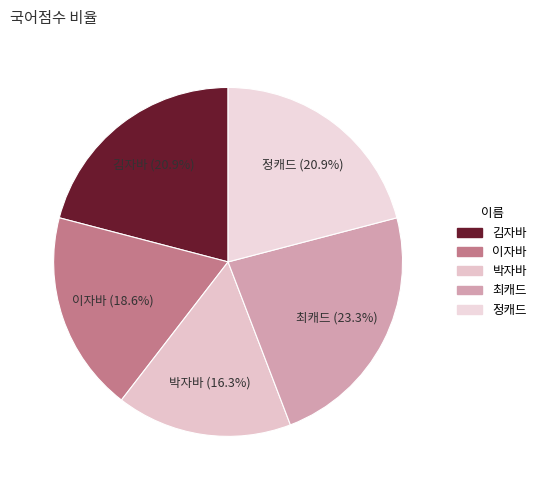

The 최캐드 slice represents 23% of the pie. True or false?

True